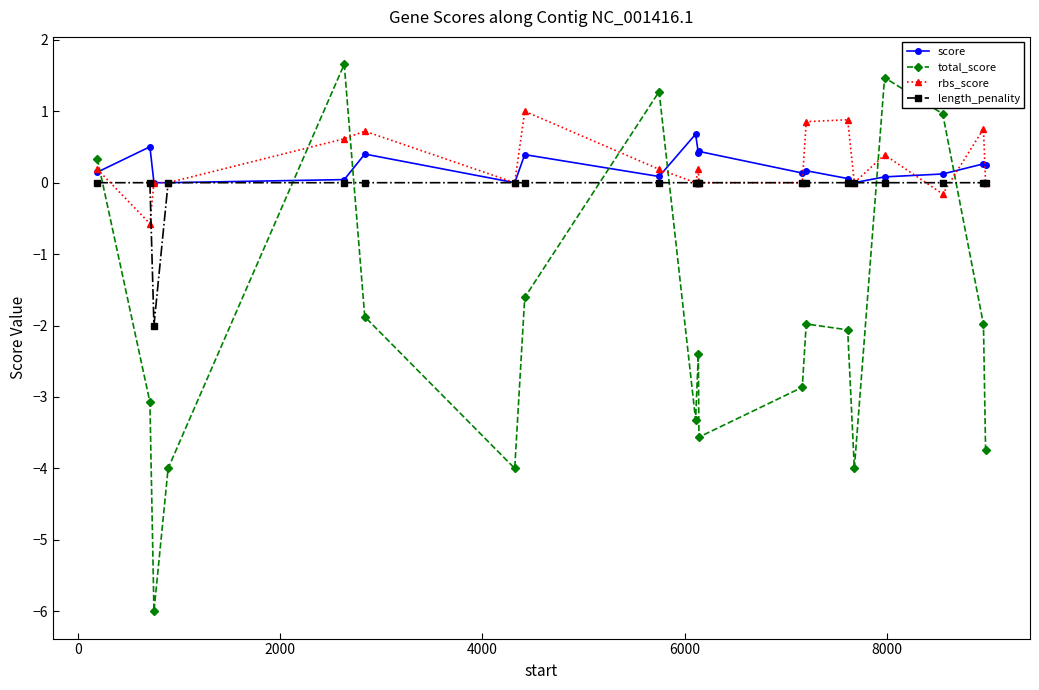

At how many categories does at least one series exceed -5?

20